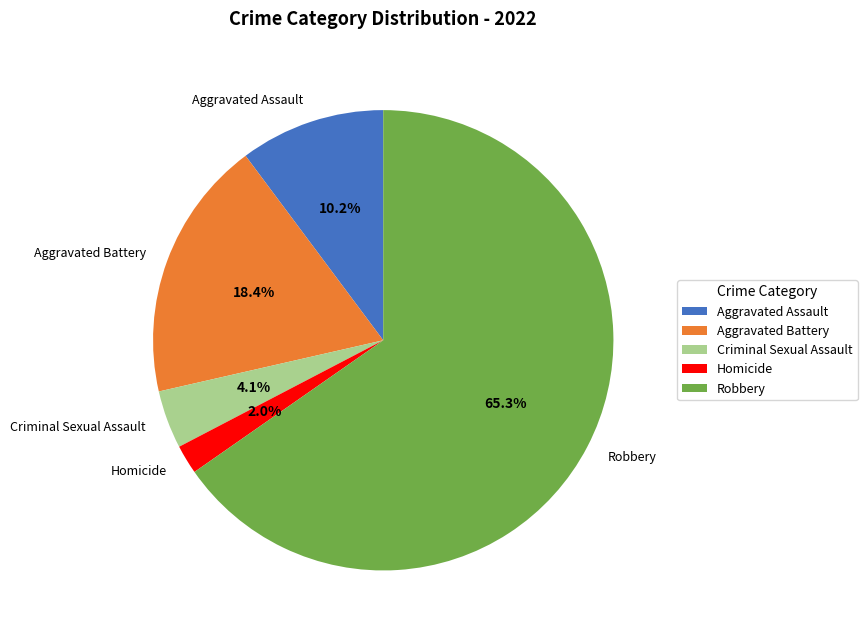

What is the majority slice?

Robbery